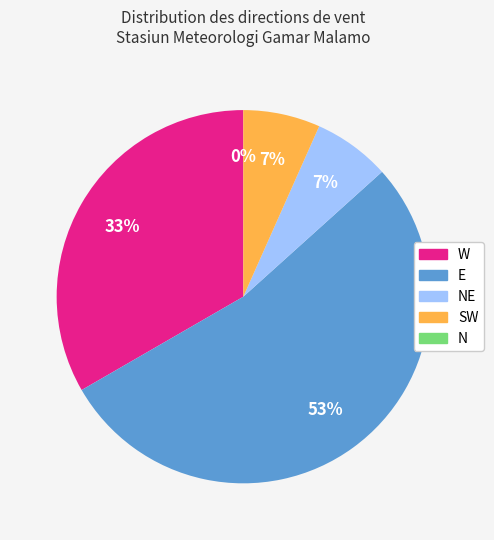

Does W represent more than half of the total?

No